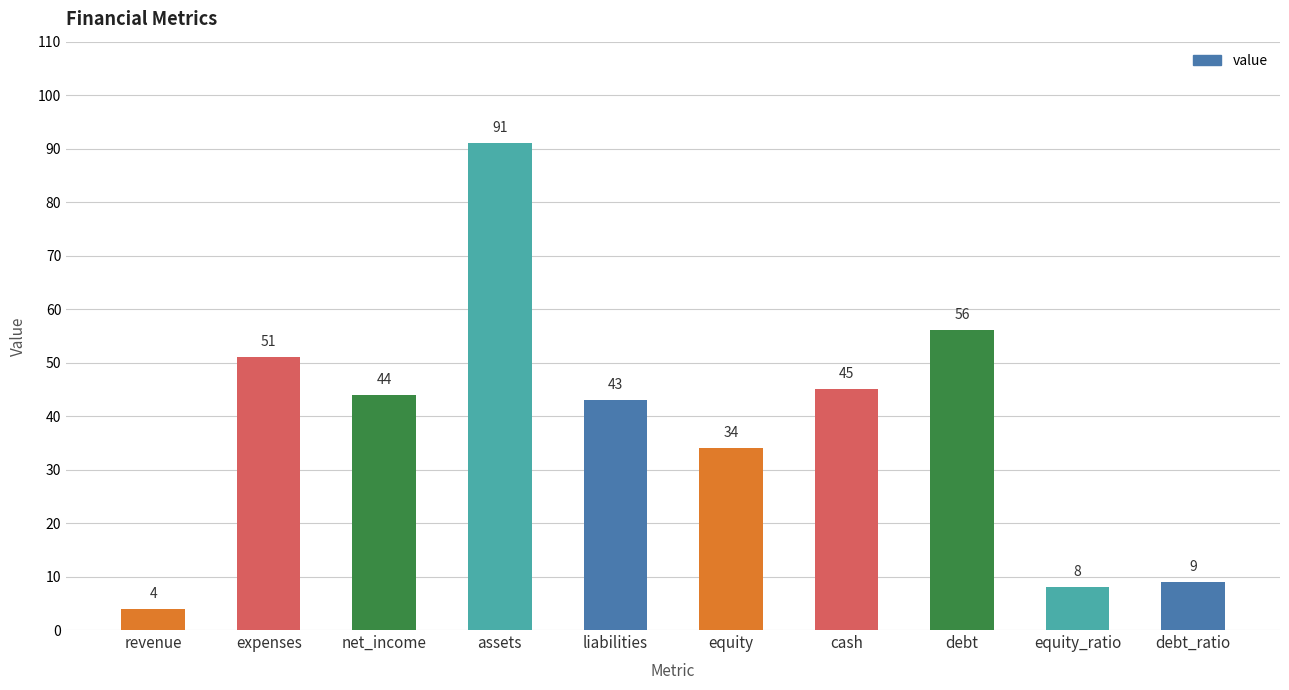

Which has a higher value, debt or equity_ratio?

debt